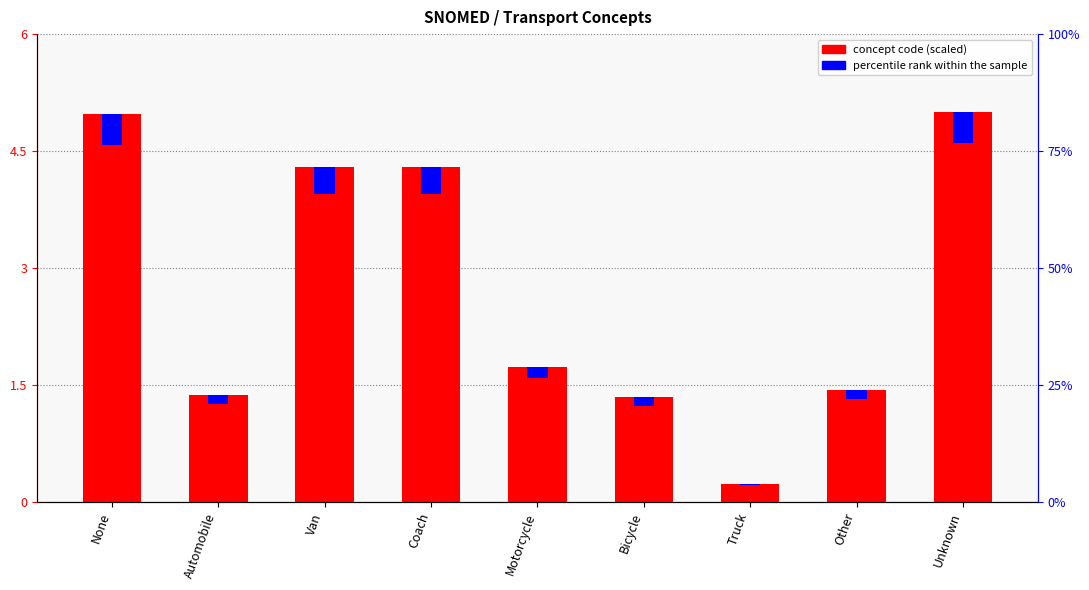

What is the difference between the maximum and minimum values?

4.8